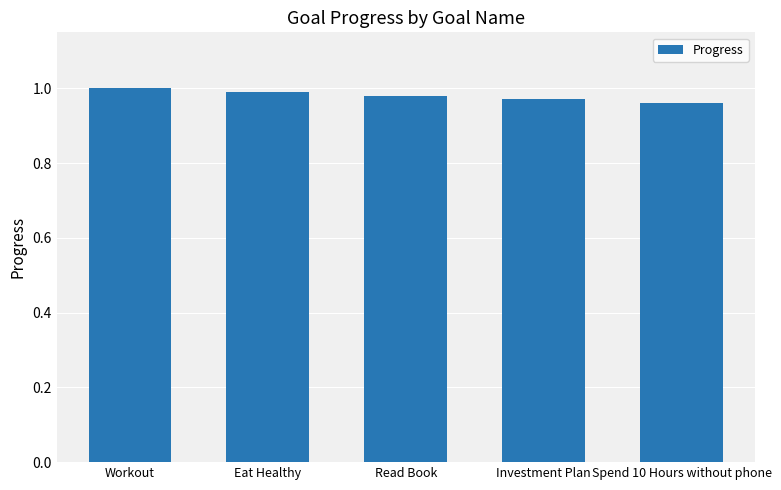

What is the label of the 5th bar from the left?

Spend 10 Hours without phone